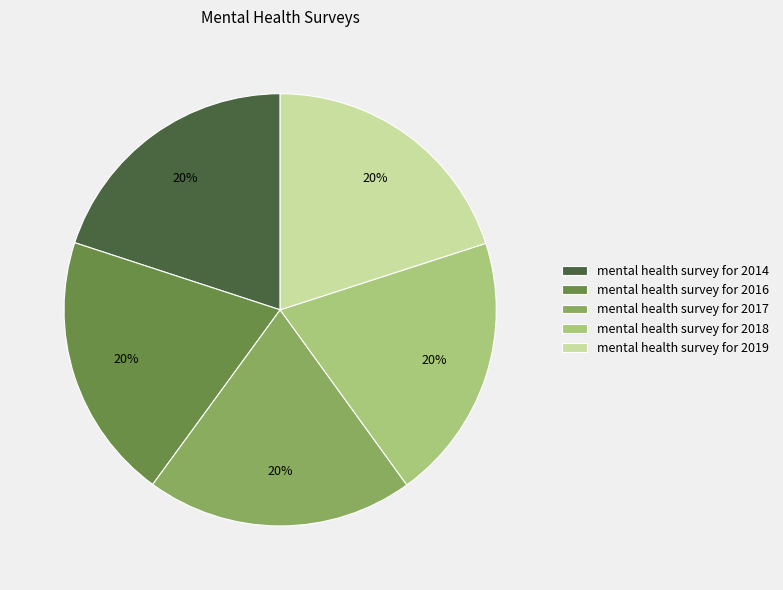

The mental health survey for 2017 slice represents 28% of the pie. True or false?

False